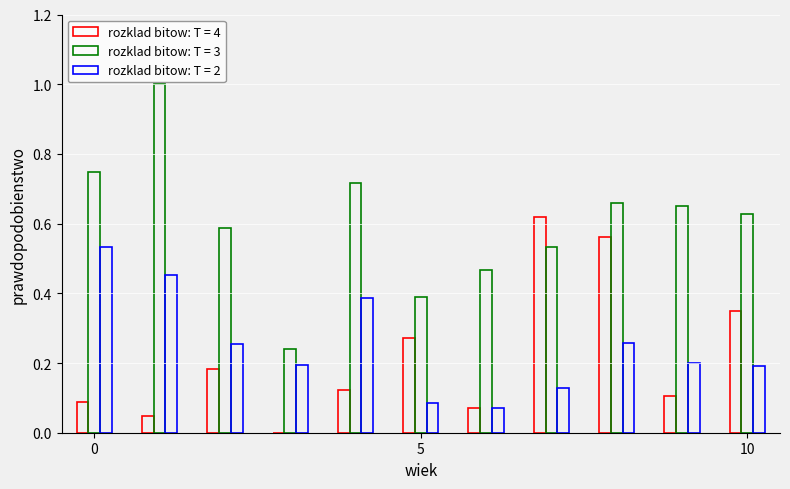

Does the chart contain stacked bars?

No